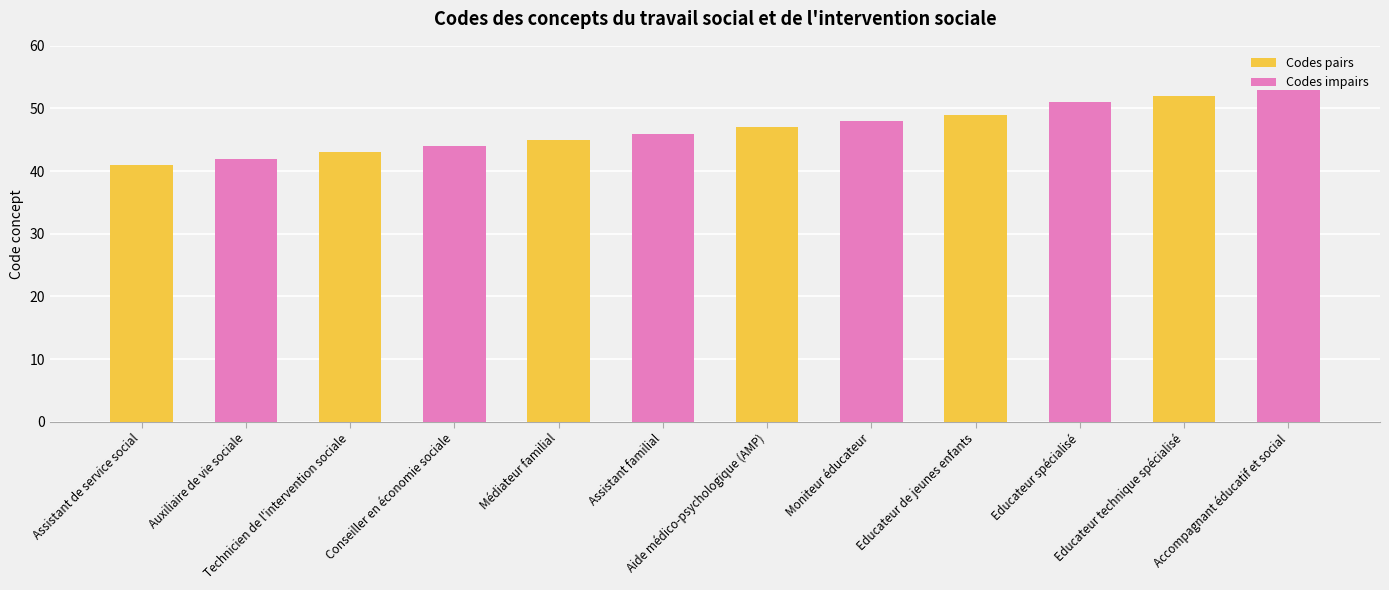

What is the average value of the Codes pairs series?

46